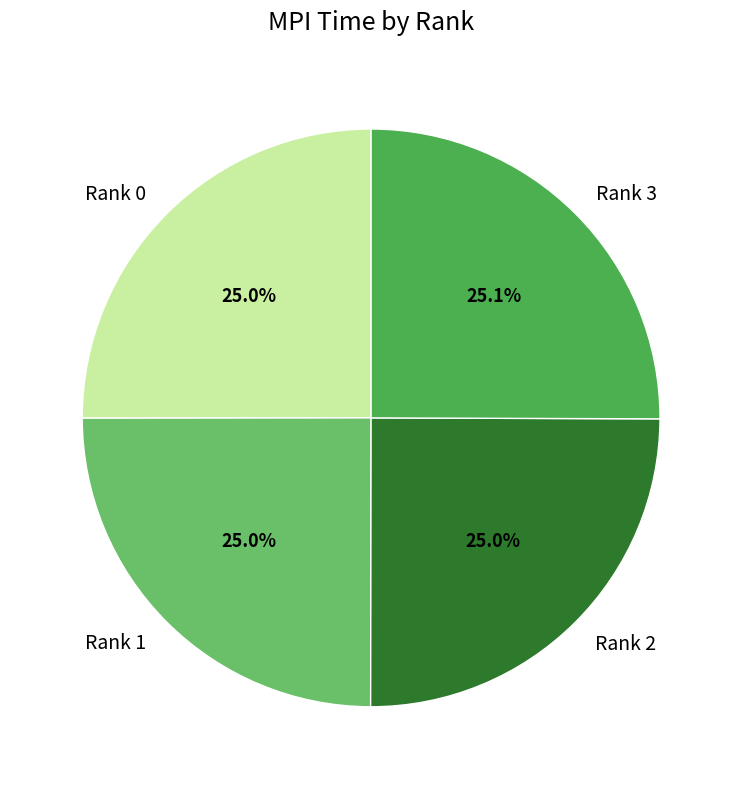

What is the total percentage of Rank 0 and Rank 2?

50.0%